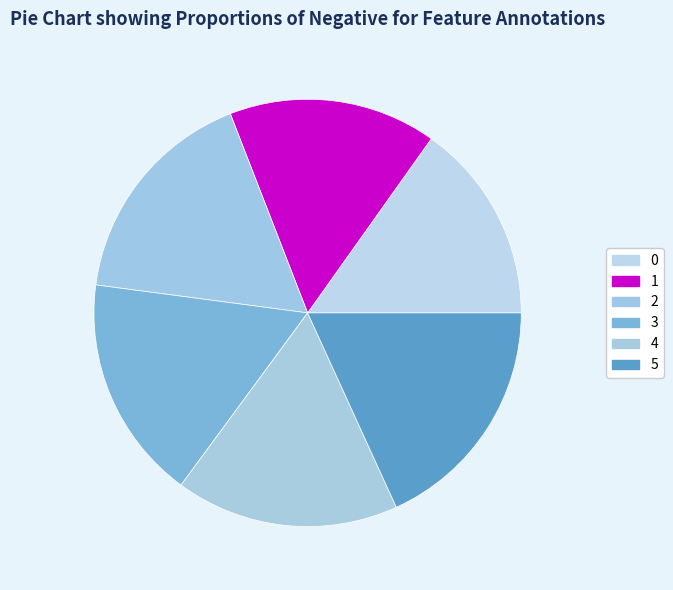

What percentage is the 5 slice, to the nearest percent?

18%